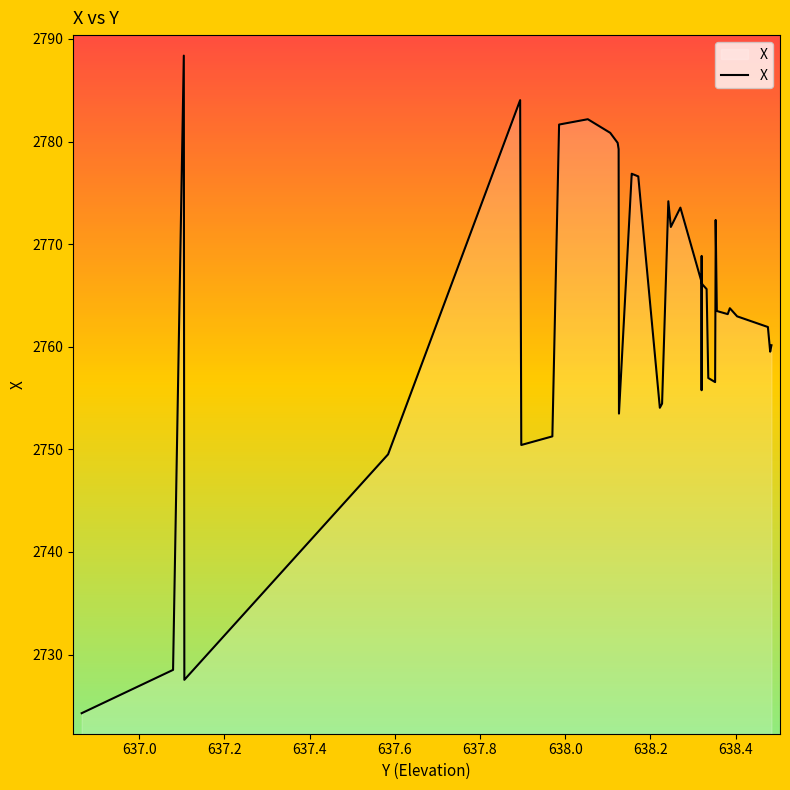

Does the chart display data point markers on the line(s)?

No